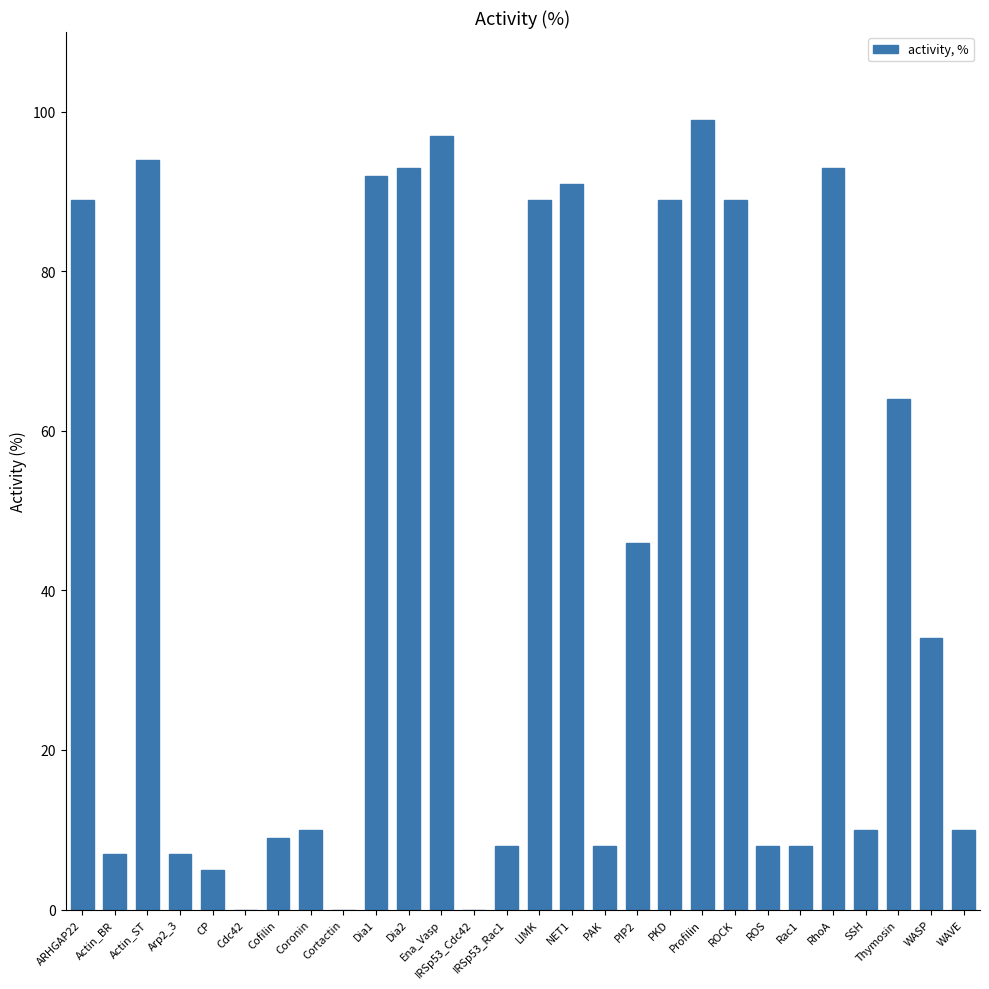

Is it true that the value at Dia2 is 61?

False